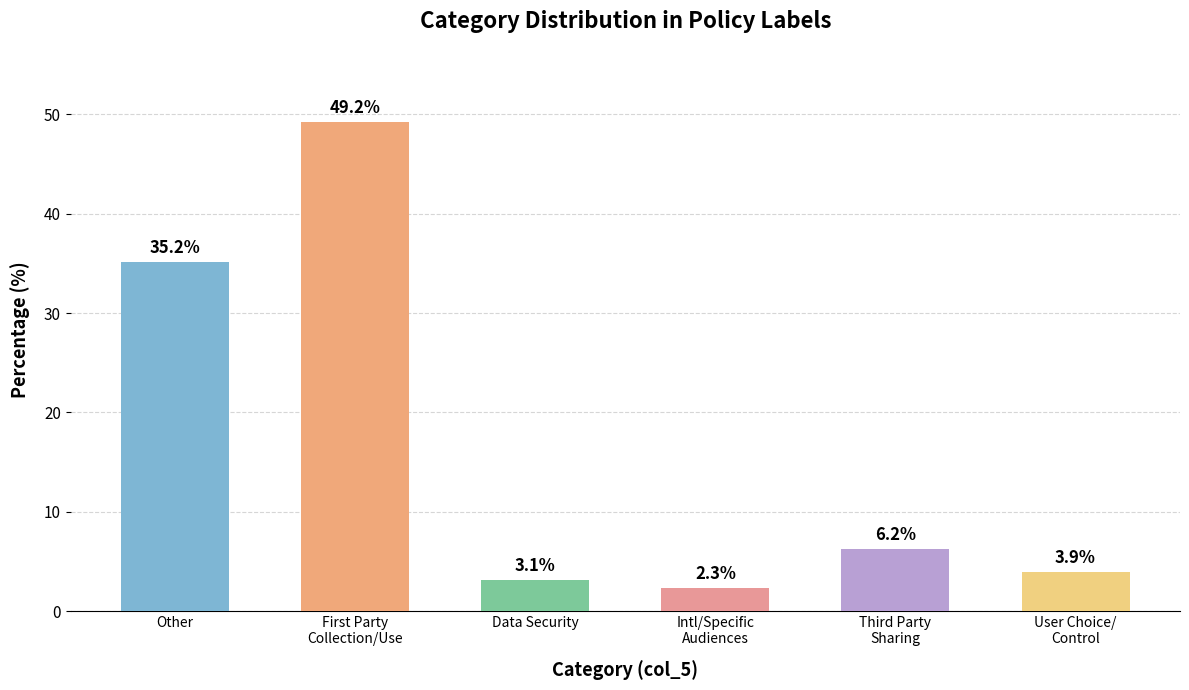

At which label does the data first exceed 6?

Other